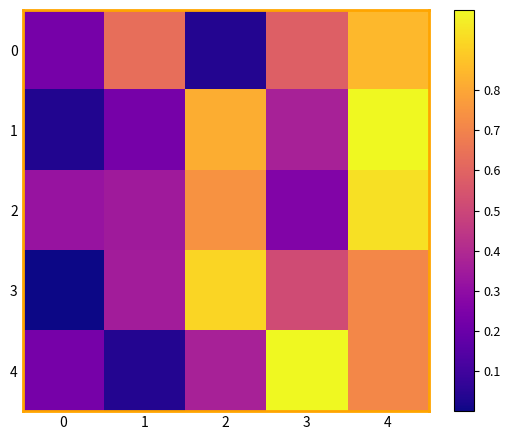

At which category is the sum across all series the highest?

4